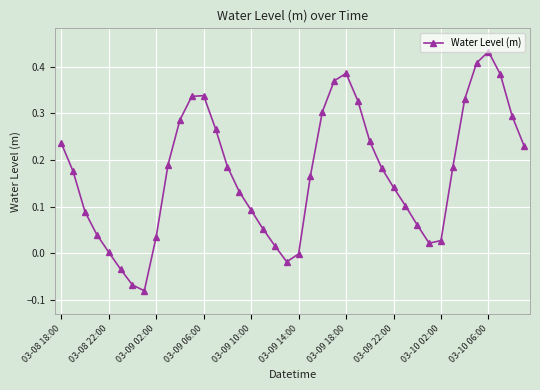

What is the sum of all values?

6.9